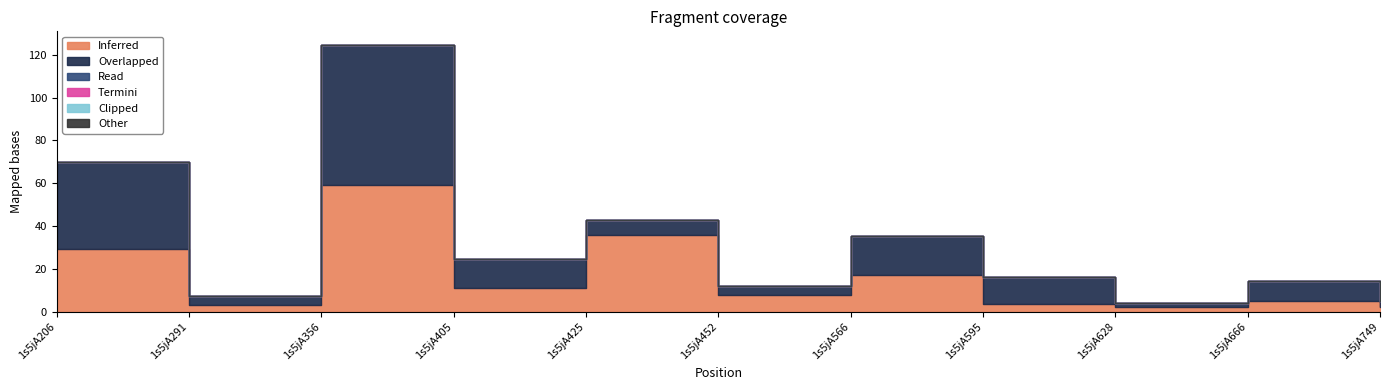

Reading left to right, transcribe all the data shown in this chart.

col_6: 1s5jA206=29.6	1s5jA291=3.1	1s5jA356=59.2	1s5jA405=11.4	1s5jA425=35.8	1s5jA452=7.9	1s5jA566=17.3	1s5jA595=3.6	1s5jA628=2.2	1s5jA666=5.3	1s5jA749=2.4
col_7: 1s5jA206=40.1	1s5jA291=4.2	1s5jA356=65.4	1s5jA405=13.1	1s5jA425=7.2	1s5jA452=4.1	1s5jA566=18.2	1s5jA595=12.8	1s5jA628=2.2	1s5jA666=9.0	1s5jA749=3.0
col_2: 1s5jA206=0.0	1s5jA291=0.0	1s5jA356=0.0	1s5jA405=0.0	1s5jA425=0.0	1s5jA452=0.0	1s5jA566=0.0	1s5jA595=0.0	1s5jA628=0.0	1s5jA666=0.0	1s5jA749=0.0
col_3: 1s5jA206=0.0	1s5jA291=0.0	1s5jA356=0.0	1s5jA405=0.0	1s5jA425=0.0	1s5jA452=0.0	1s5jA566=0.0	1s5jA595=0.0	1s5jA628=0.0	1s5jA666=0.0	1s5jA749=0.0
col_4: 1s5jA206=0.0	1s5jA291=0.0	1s5jA356=0.0	1s5jA405=0.0	1s5jA425=0.0	1s5jA452=0.0	1s5jA566=0.0	1s5jA595=0.0	1s5jA628=0.0	1s5jA666=0.0	1s5jA749=0.0
col_5: 1s5jA206=0.0	1s5jA291=0.0	1s5jA356=0.0	1s5jA405=0.0	1s5jA425=0.0	1s5jA452=0.0	1s5jA566=0.0	1s5jA595=0.0	1s5jA628=0.0	1s5jA666=0.0	1s5jA749=0.0